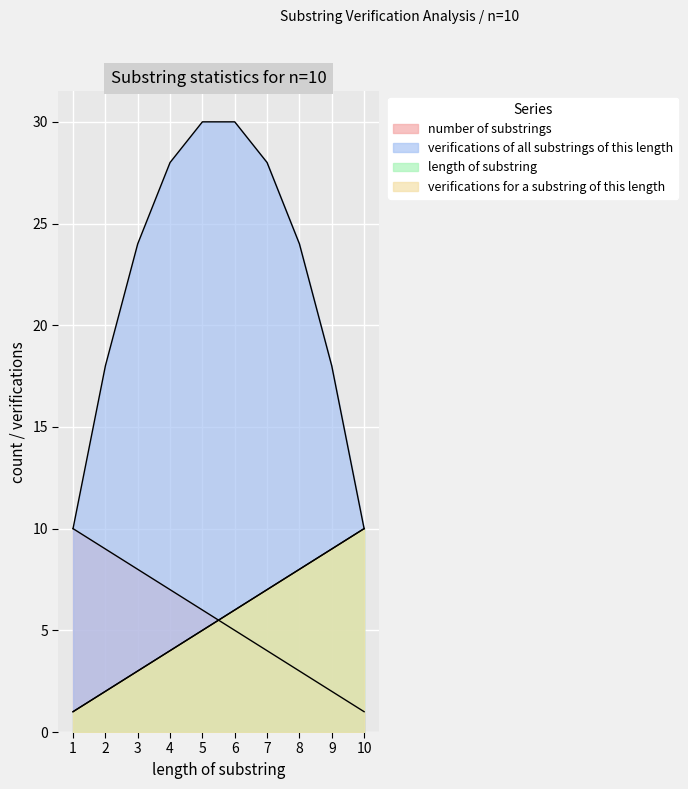

List the labels in order of verifications of all substrings of this length value, smallest first.

1, 10, 2, 9, 3, 8, 4, 7, 5, 6